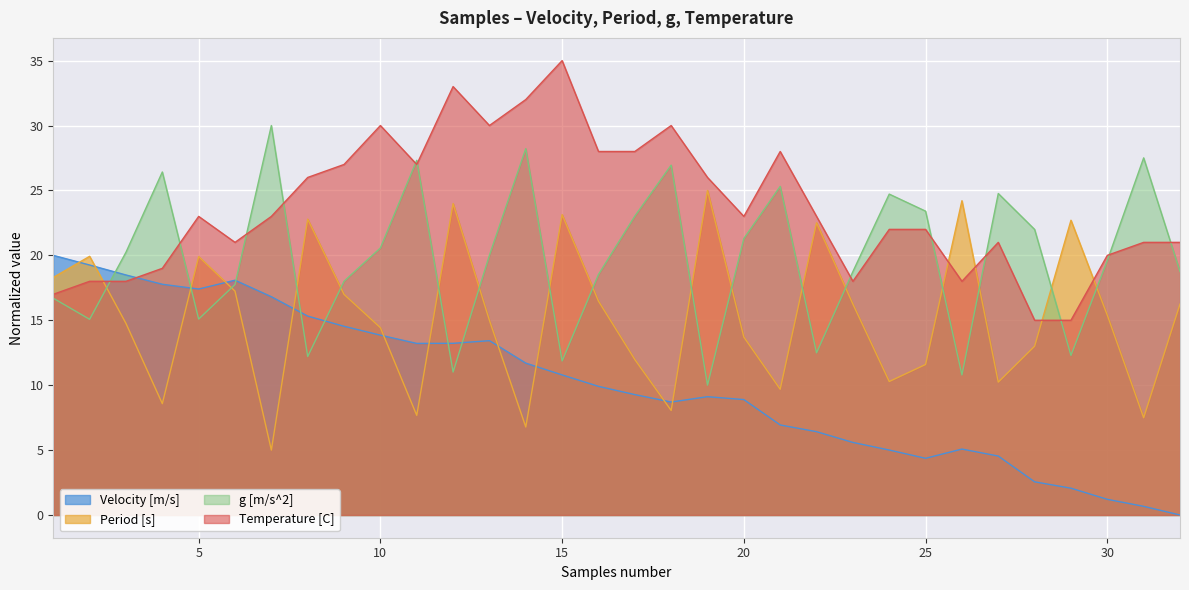

Reading left to right, list all the values displayed in this chart.

Velocity [m/s]: 20.0	19.3	18.5	17.8	17.4	18.1	16.8	15.3	14.5	13.9	13.2	13.2	13.4	11.7	10.8	9.9	9.3	8.7	9.1	8.9	6.9	6.4	5.6	5.0	4.4	5.1	4.5	2.6	2.1	1.2	0.7	0.0
Period [s]: 18.3	19.9	14.8	8.6	19.9	17.2	5.0	22.8	17.0	14.4	7.7	24.0	15.0	6.8	23.1	16.5	12.0	8.1	25.0	13.7	9.7	22.5	16.2	10.3	11.6	24.2	10.2	13.0	22.7	15.4	7.5	16.2
g [m/s^2]: 16.7	15.1	20.2	26.4	15.1	17.8	30.0	12.2	18.0	20.6	27.3	11.0	20.0	28.2	11.9	18.5	23.0	26.9	10.0	21.3	25.3	12.5	18.8	24.7	23.4	10.8	24.8	22.0	12.3	19.6	27.5	18.8
Temperature [C]: 17.0	18.0	18.0	19.0	23.0	21.0	23.0	26.0	27.0	30.0	27.0	33.0	30.0	32.0	35.0	28.0	28.0	30.0	26.0	23.0	28.0	23.0	18.0	22.0	22.0	18.0	21.0	15.0	15.0	20.0	21.0	21.0